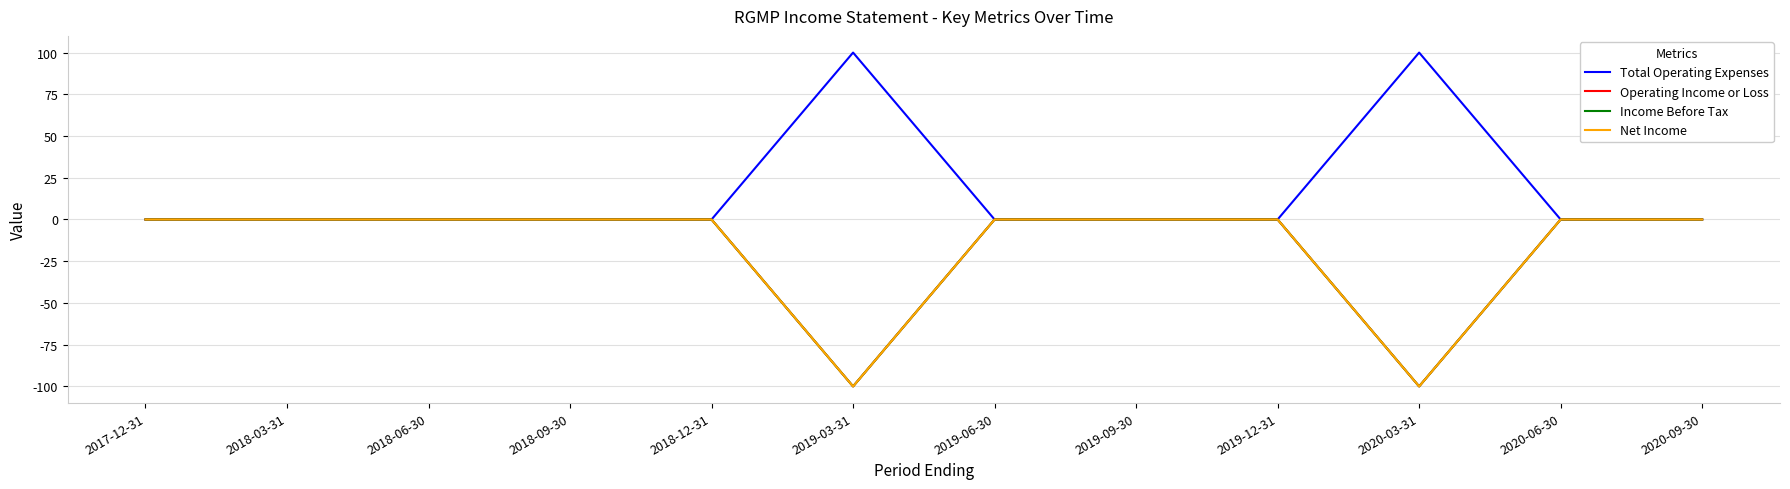

Reading left to right, list all the values displayed in this chart.

Total Operating Expenses: 0	0	0	0	0	100	0	0	0	100	0	0
Operating Income or Loss: 0	0	0	0	0	-100	0	0	0	-100	0	0
Income Before Tax: 0	0	0	0	0	-100	0	0	0	-100	0	0
Net Income: 0	0	0	0	0	-100	0	0	0	-100	0	0